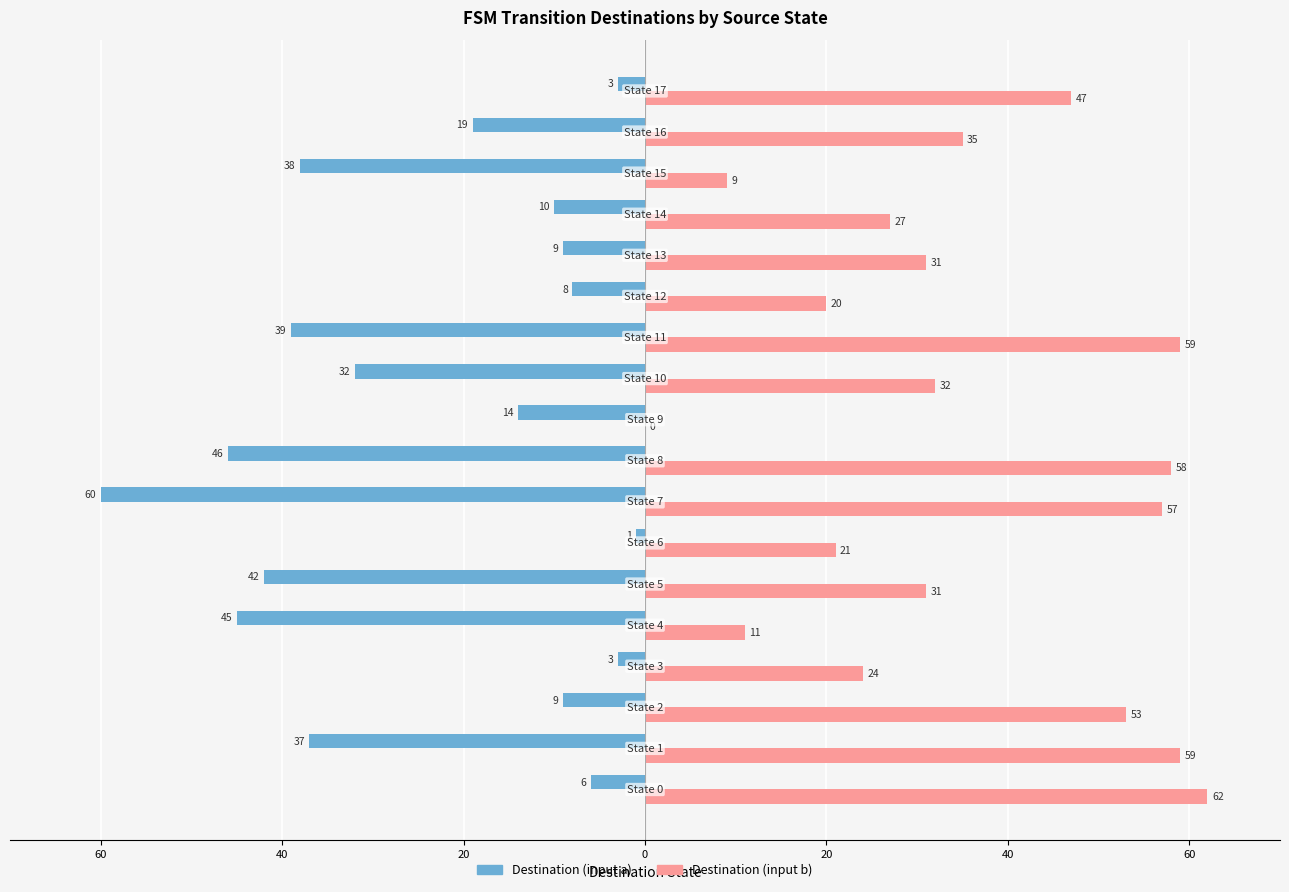

What are all the series names shown in the legend?

Destination (input a), Destination (input b)